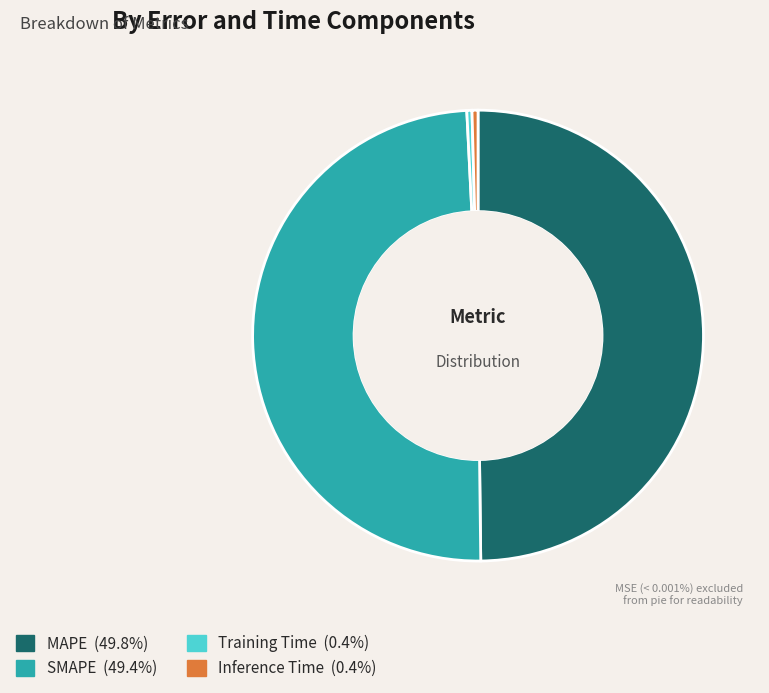

The Training Time slice represents 11% of the pie. True or false?

False